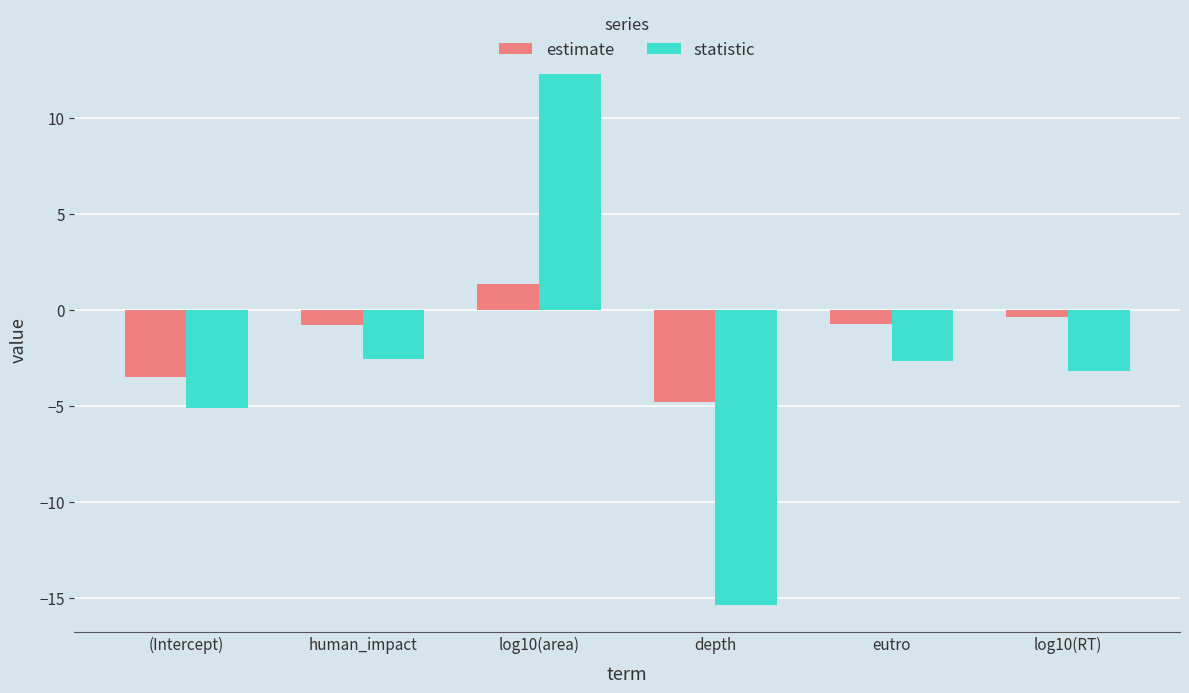

Which series has the widest spread of values?

statistic